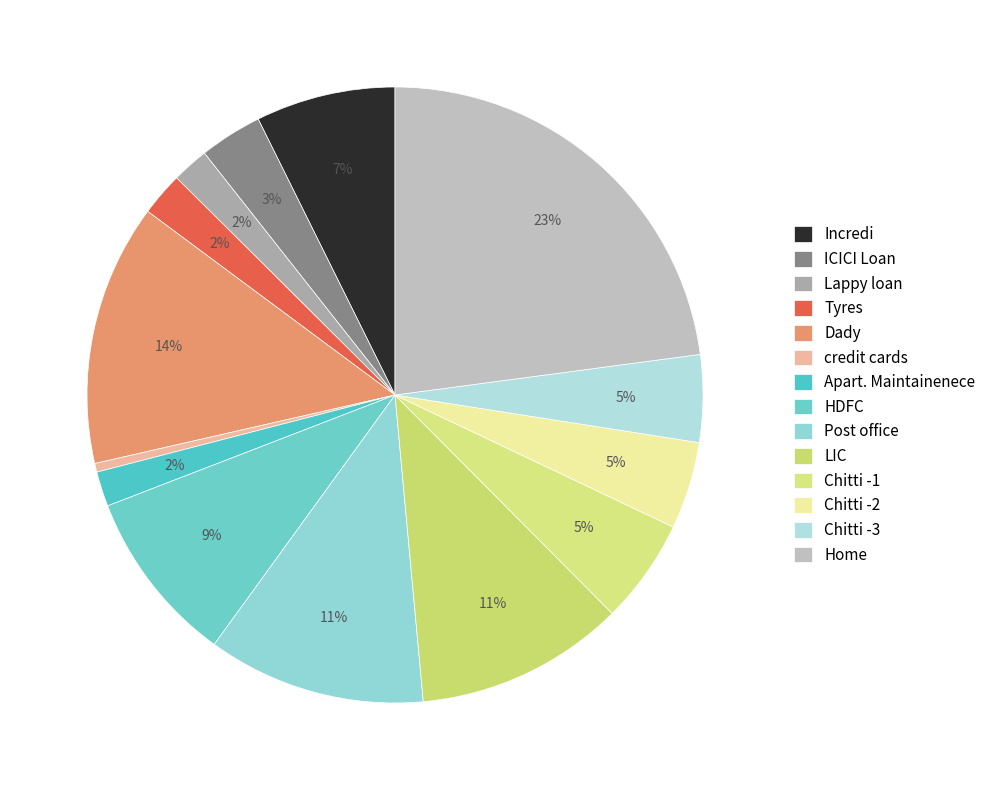

Between Chitti -1 and LIC, which is larger?

LIC